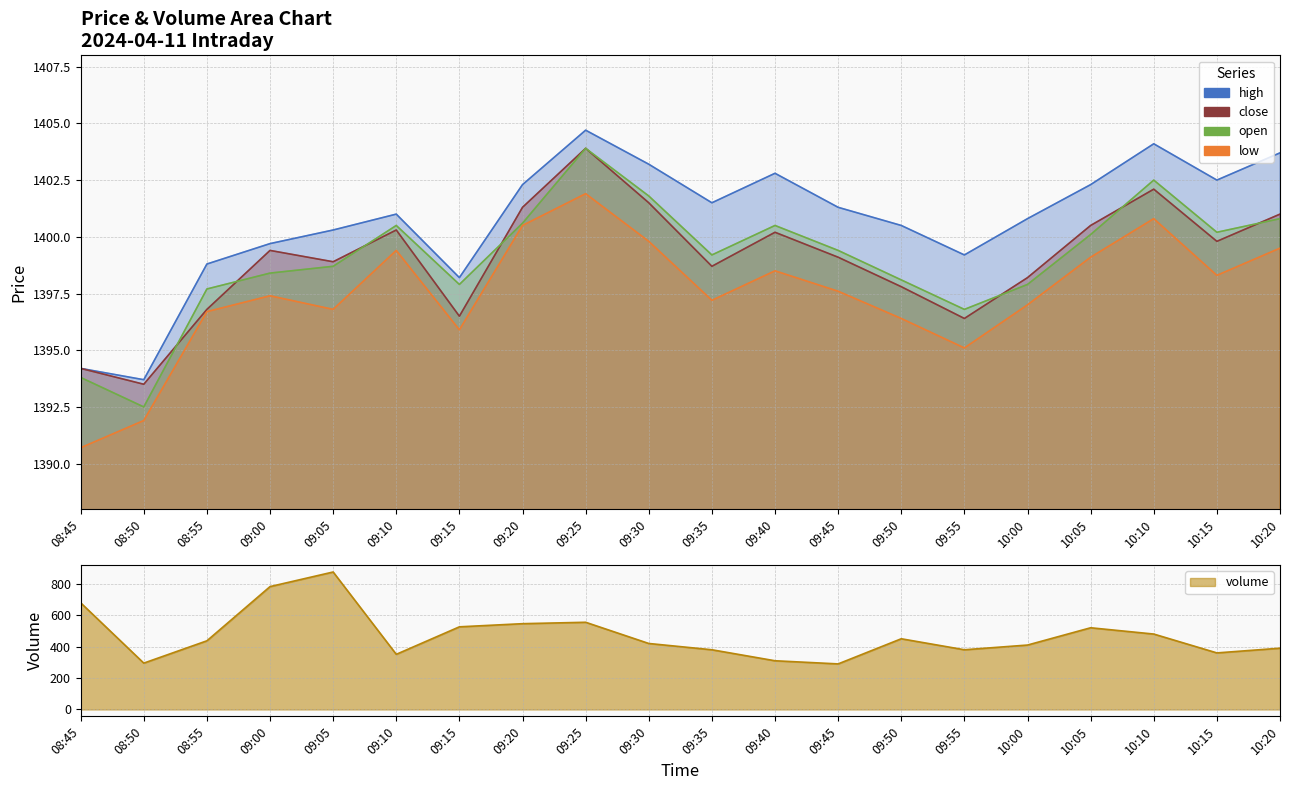

List the series in order of their peak value, lowest first.

volume, low, close, open, high